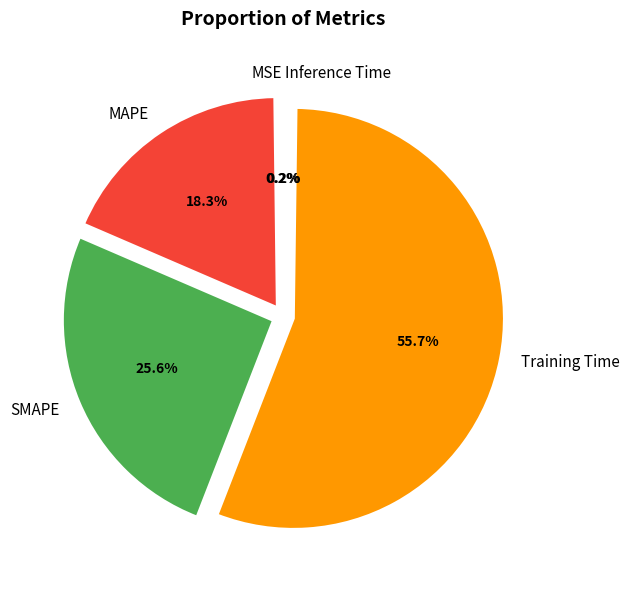

Which has a higher value, Training Time or SMAPE?

Training Time